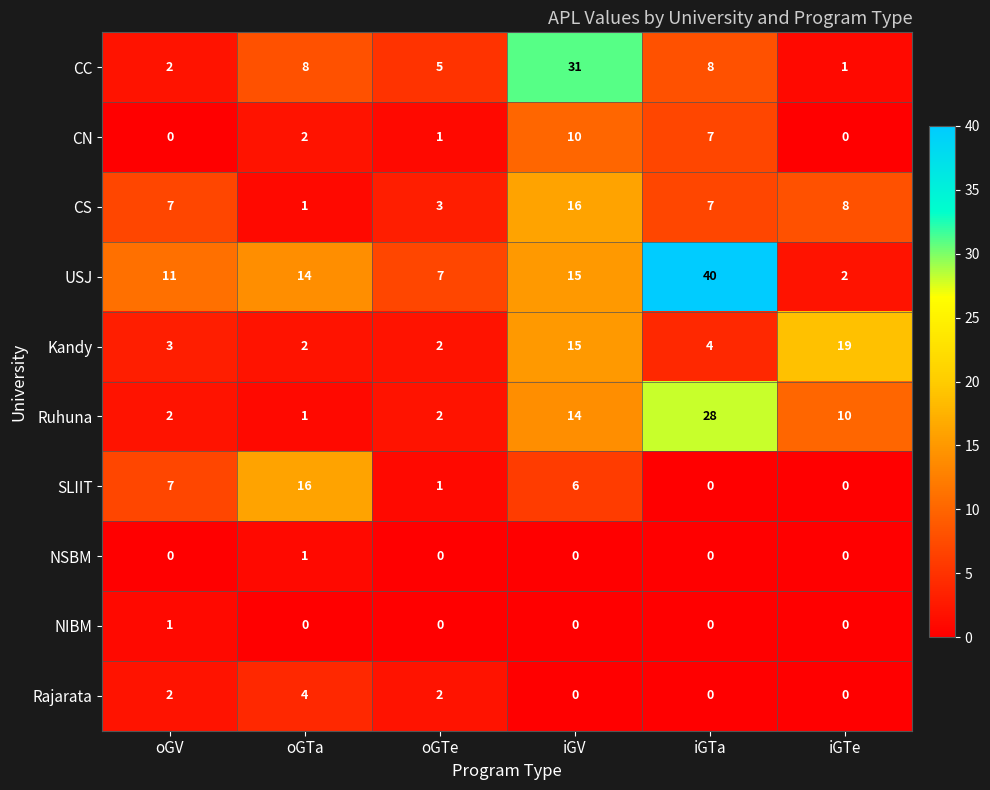

True or false: NIBM has a value of 0 at oGTe.

True